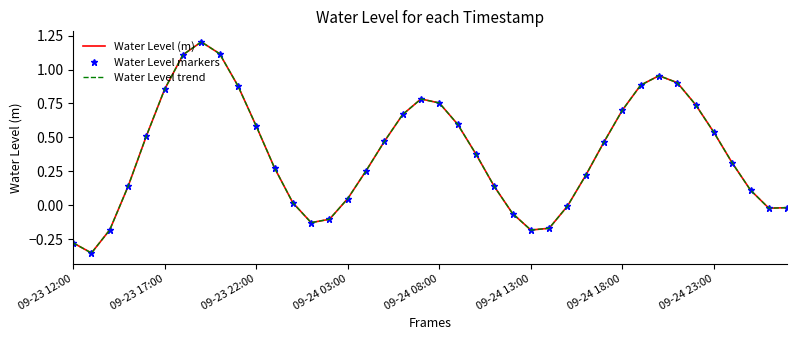

The value of Water Level (m) at 11 is 0.2. True or false?

False